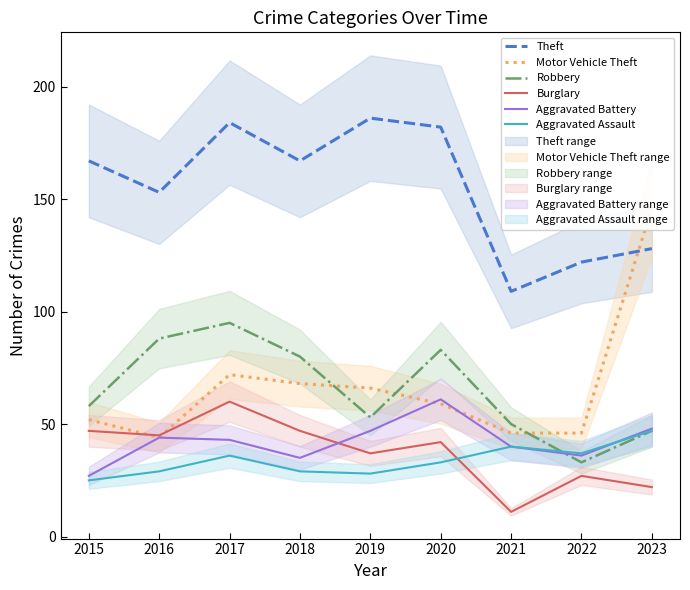

What is the difference between the highest and lowest values at 2016?

124